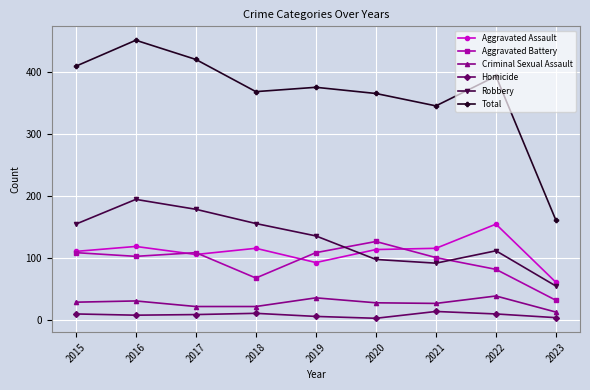

What is the difference between the highest and lowest values at 2019?

370